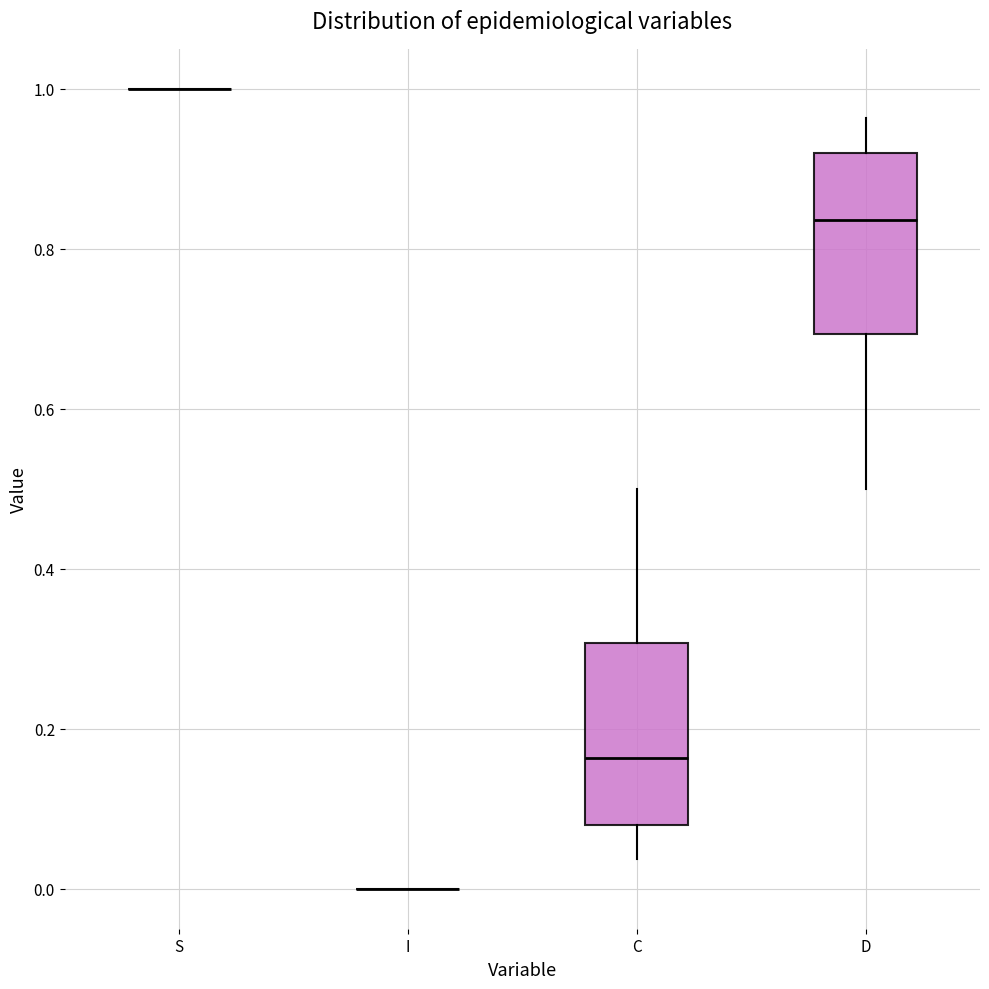

Reading left to right, read every box against the y-axis: the position of its median line, the range the box covers, and the ends of its whiskers. The values are not printed on the chart, so give them approximately, as read against the axis.

S: box collapsed to a line at 1.00, whiskers 1.00 to 1.00
I: box collapsed to a line at 0.00, whiskers 0.00 to 0.00
C: median 0.16, box 0.08 to 0.30, whiskers 0.04 to 0.50
D: median 0.84, box 0.70 to 0.92, whiskers 0.50 to 0.96